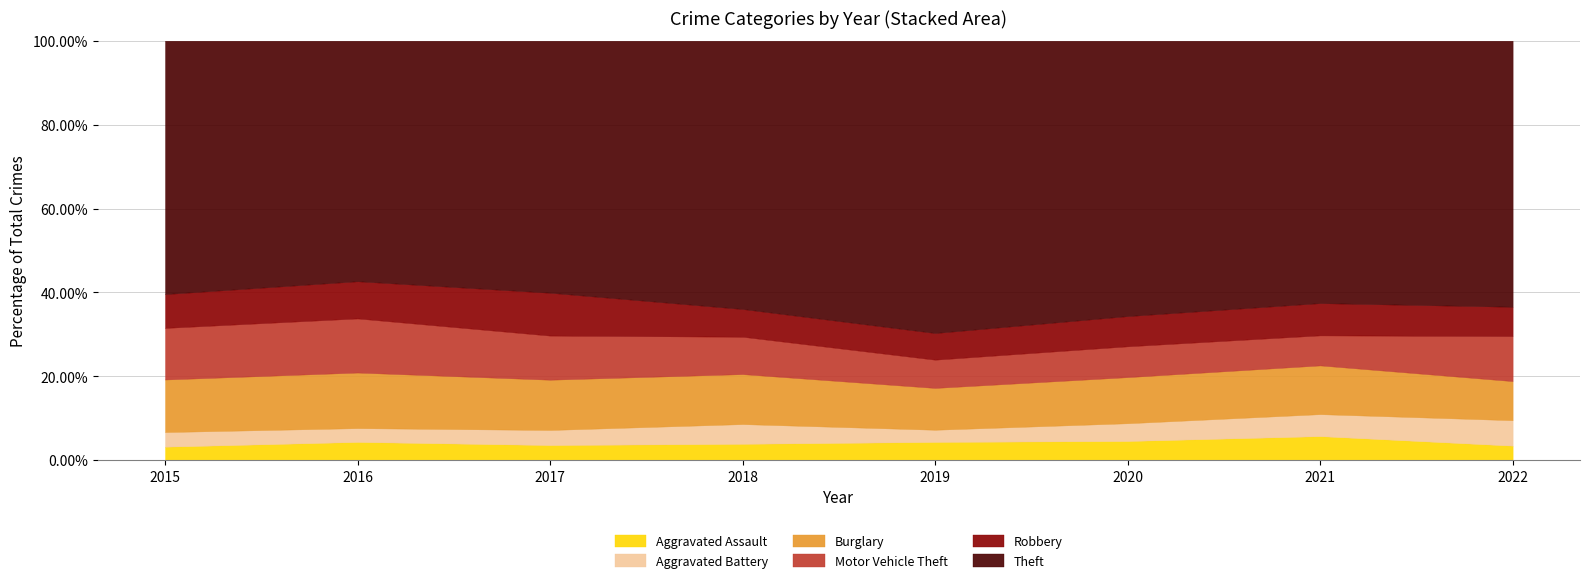

How many interior local valleys does the Aggravated Battery series have?

1